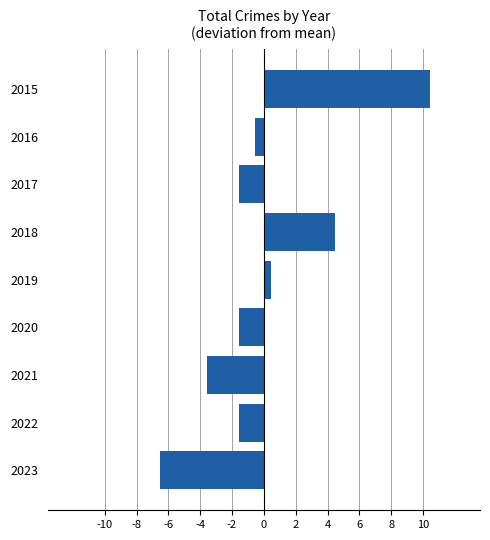

Count the number of data series in this chart.

1